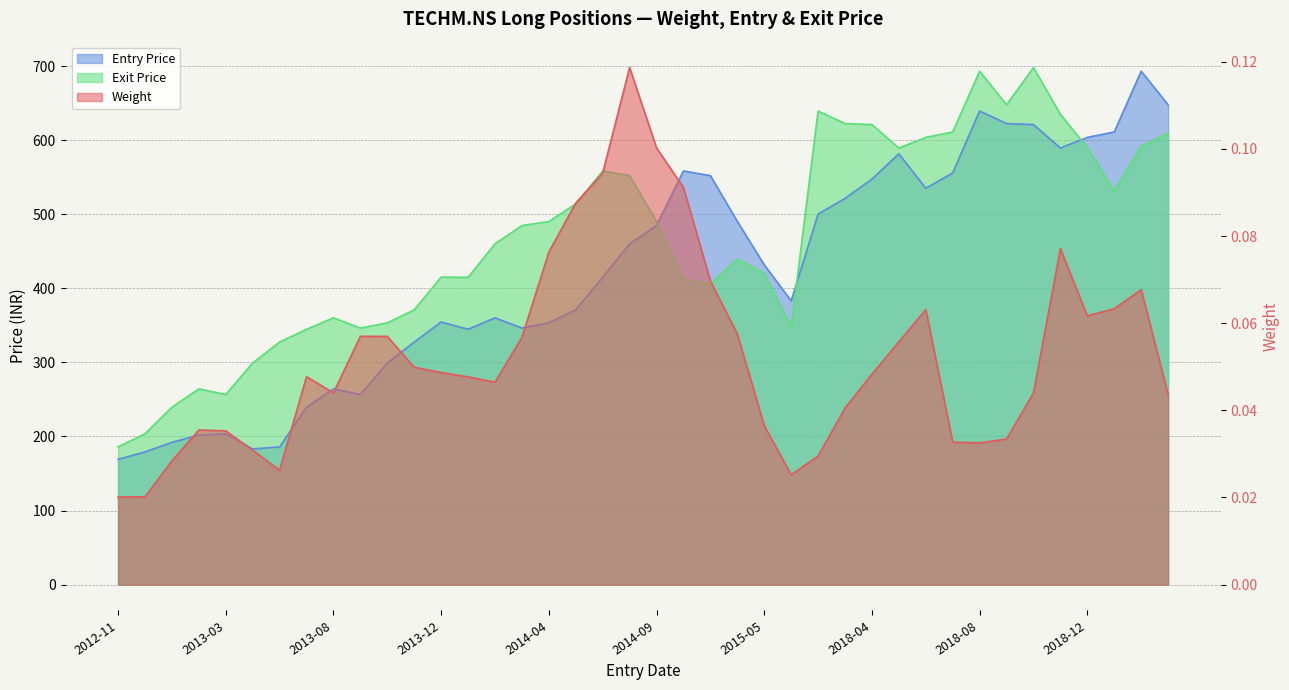

What position from the right is 2018-04?

12